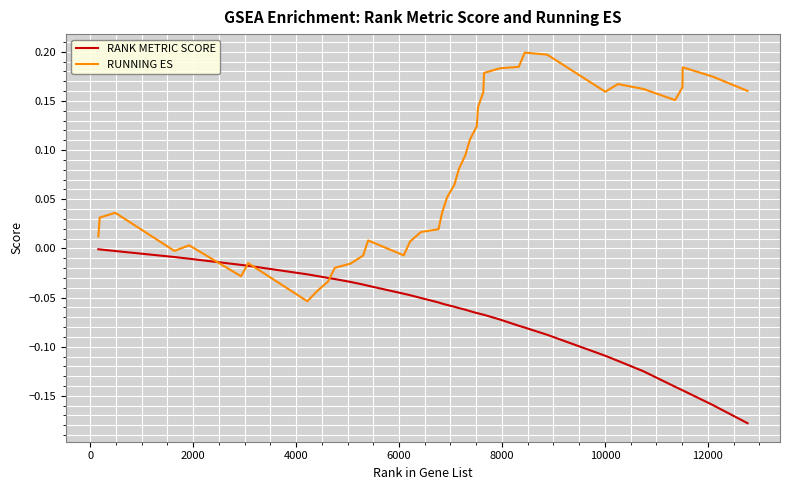

List the series in order of their overall mean, highest first.

RUNNING ES, RANK METRIC SCORE